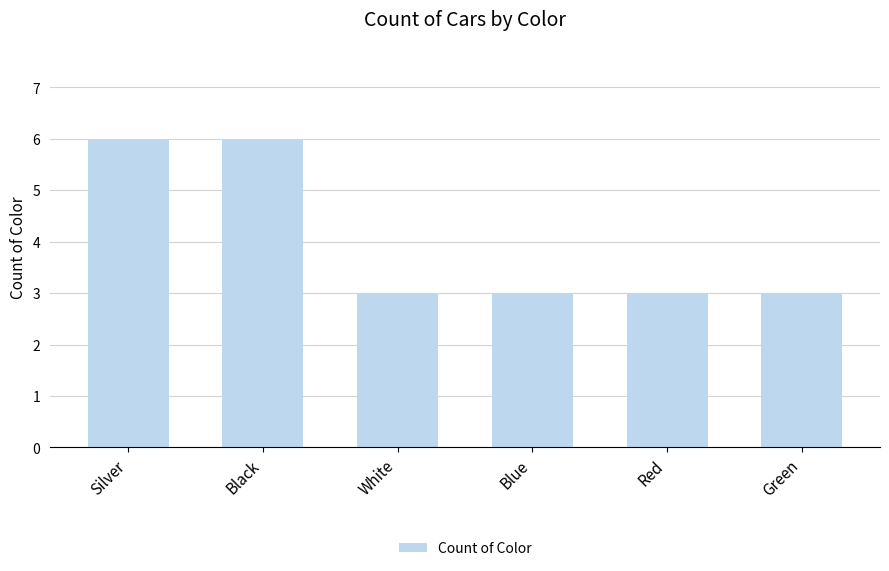

What is the greatest value displayed?

6